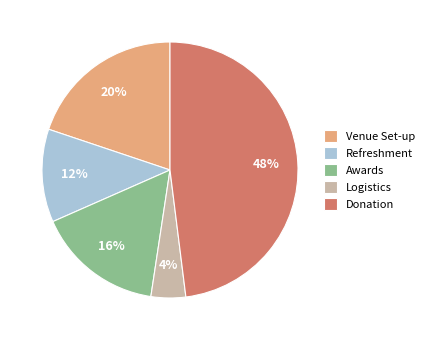

How many slices are in this pie chart?

5